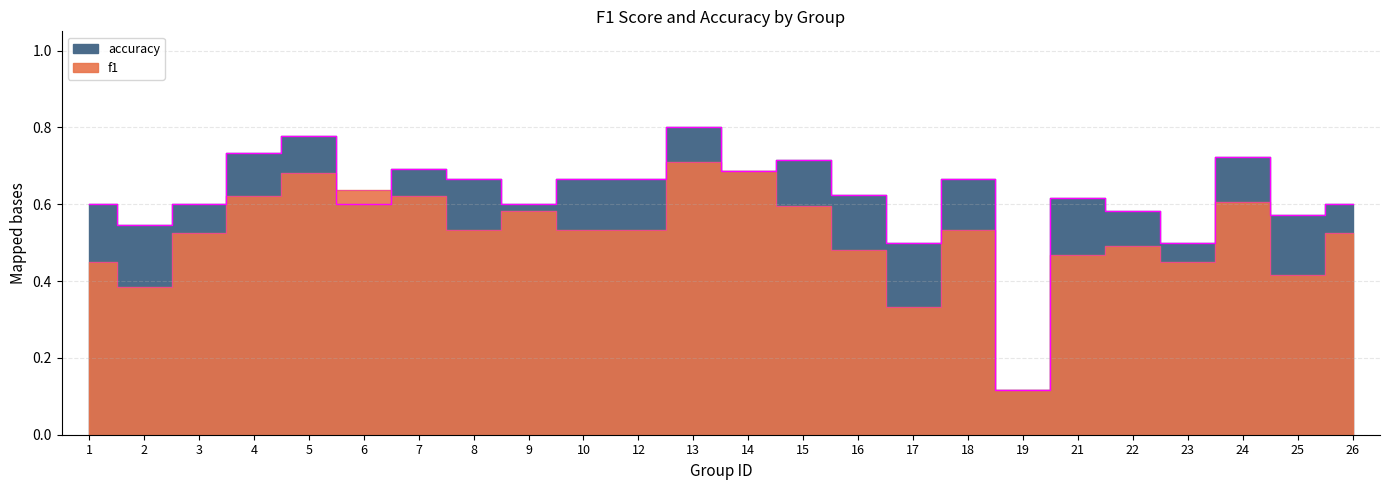

True or false: f1 and accuracy cross at least once.

True